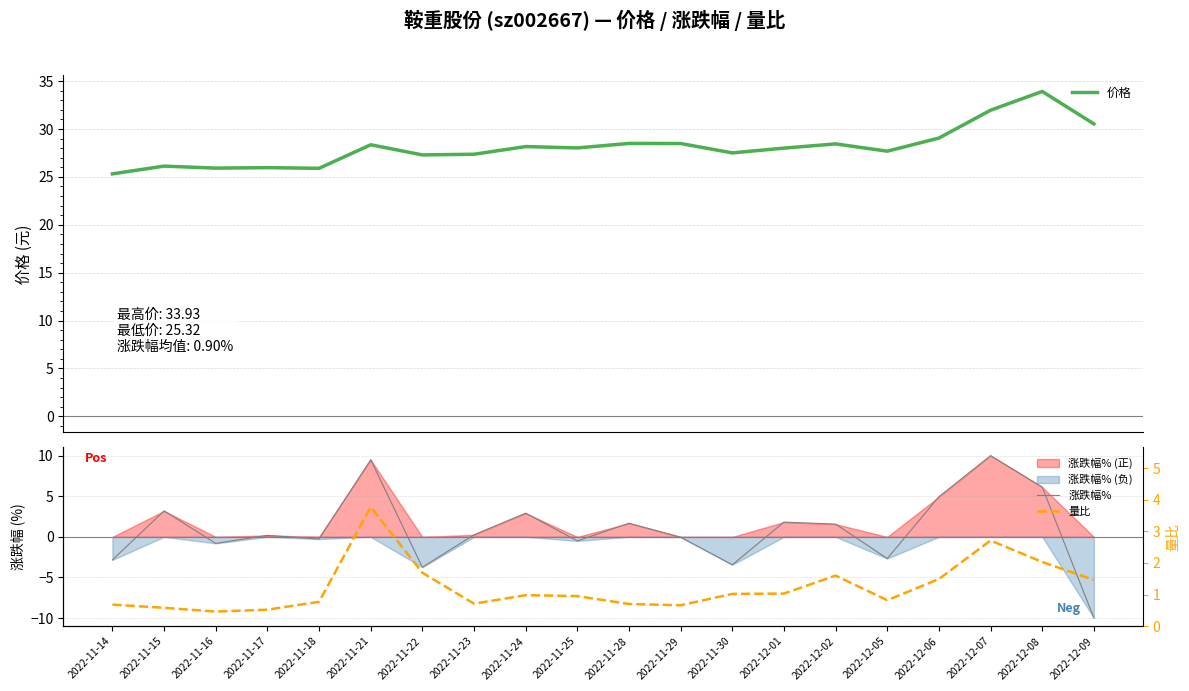

What is the difference between the 涨跌幅% values at 2022-11-21 and 2022-12-09?

19.5